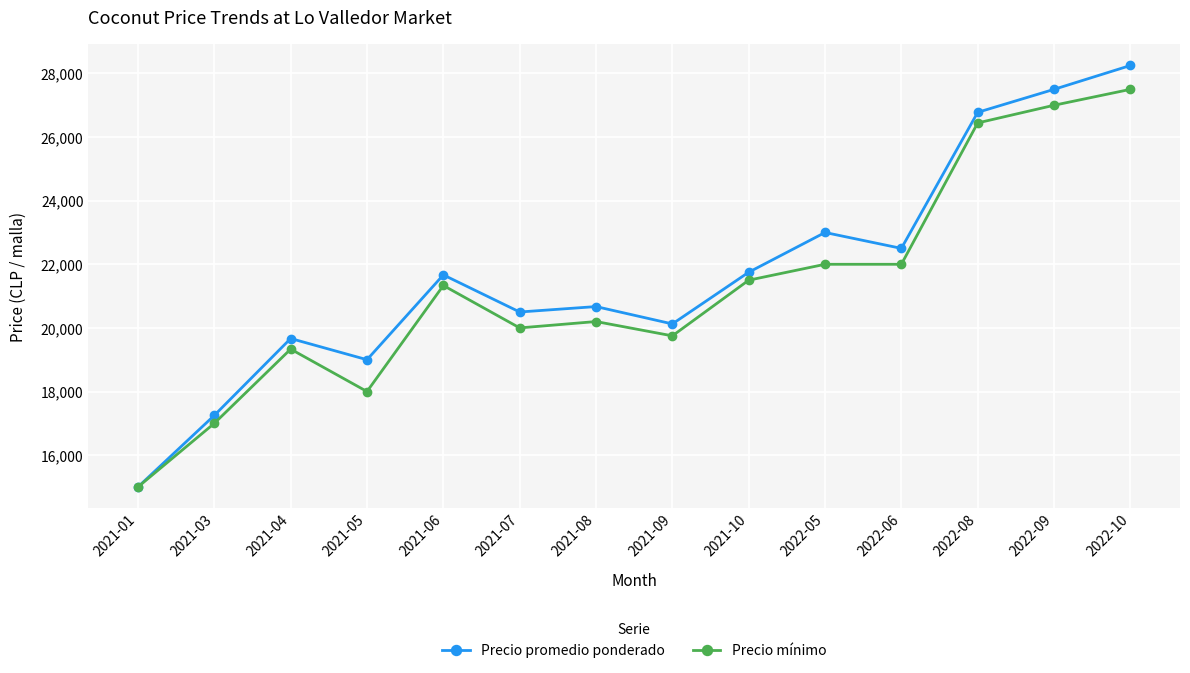

At which category does Precio promedio ponderado reach its first local peak?

2021-04